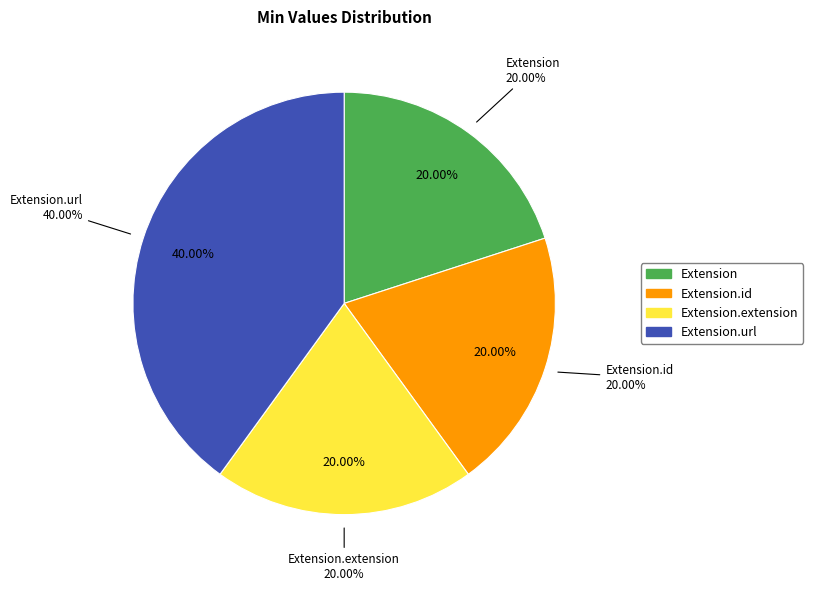

What is the majority slice?

Extension.url